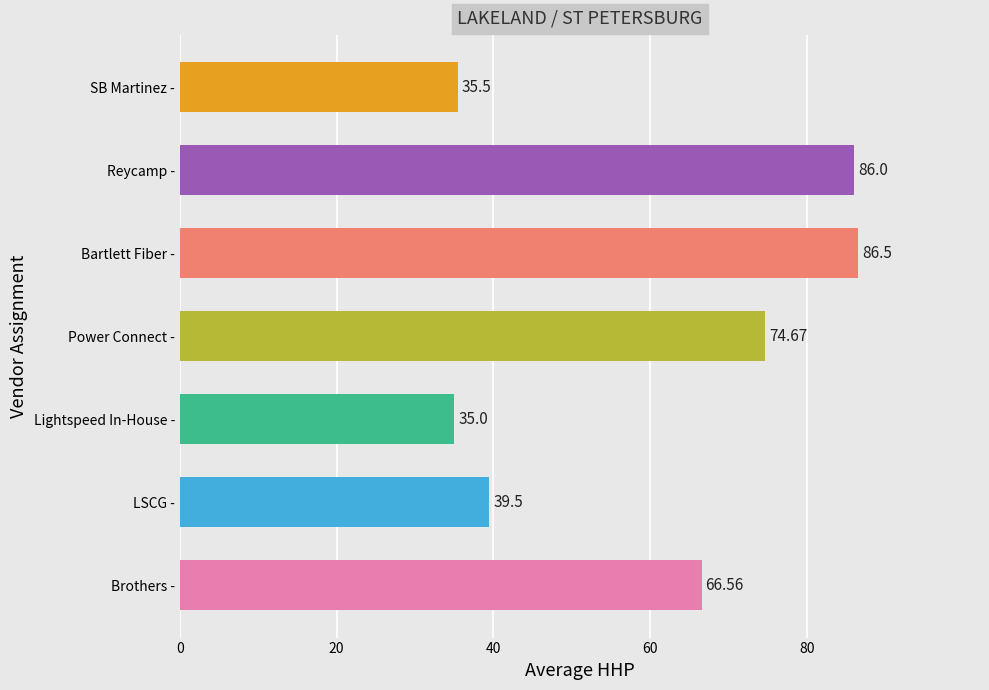

Rank the categories by value from highest to lowest.

Bartlett Fiber -, Reycamp -, Power Connect -, Brothers -, LSCG -, SB Martinez -, Lightspeed In-House -